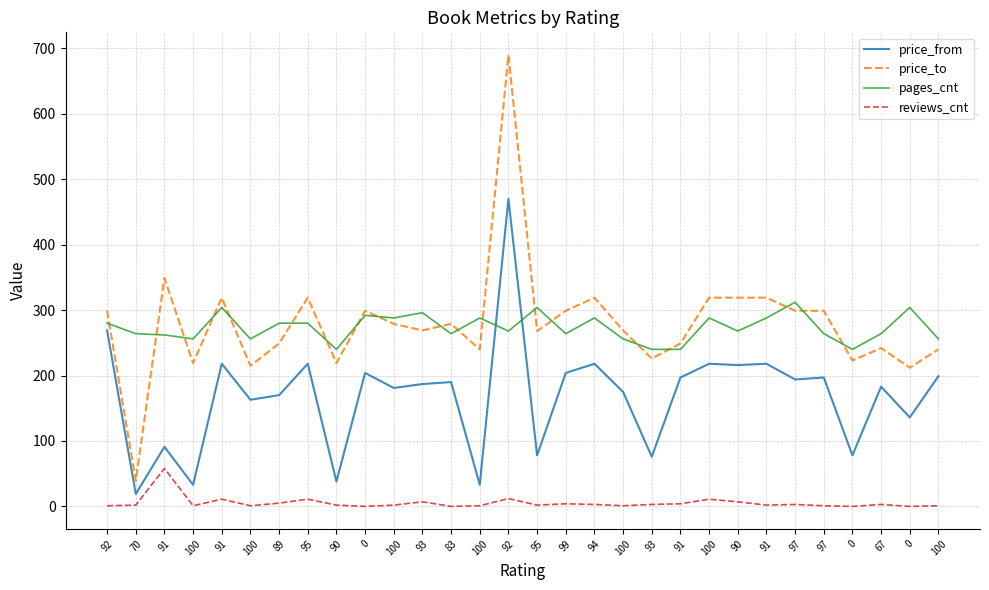

Does the chart have visible grid lines?

Yes